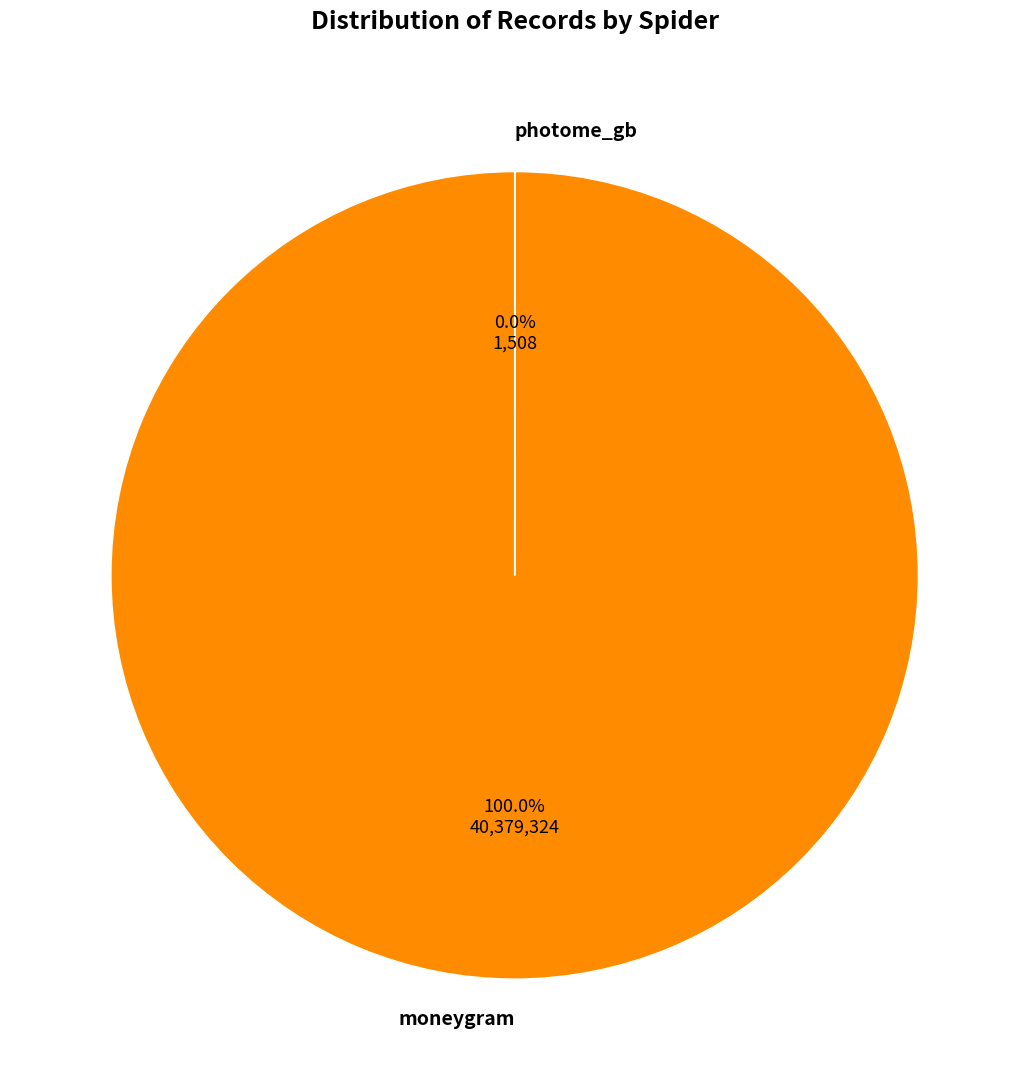

Is it true that photome_gb is 0% of the pie?

True